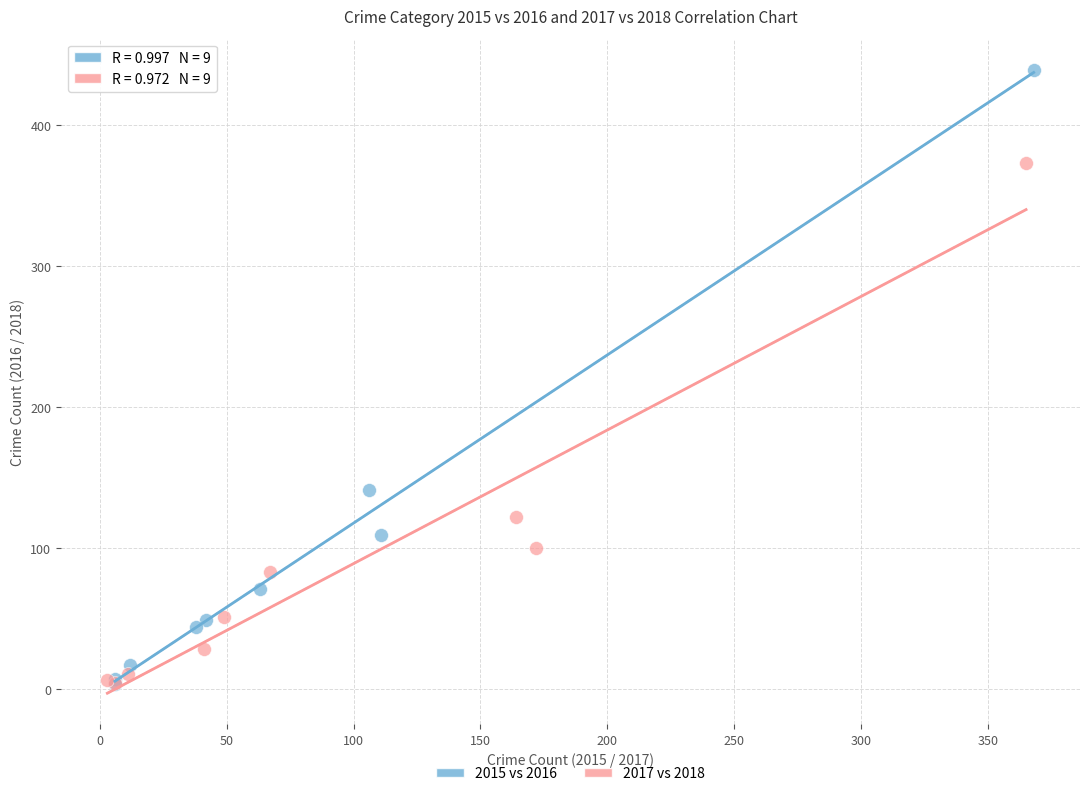

What are all the series names shown in the legend?

2015 vs 2016, 2017 vs 2018